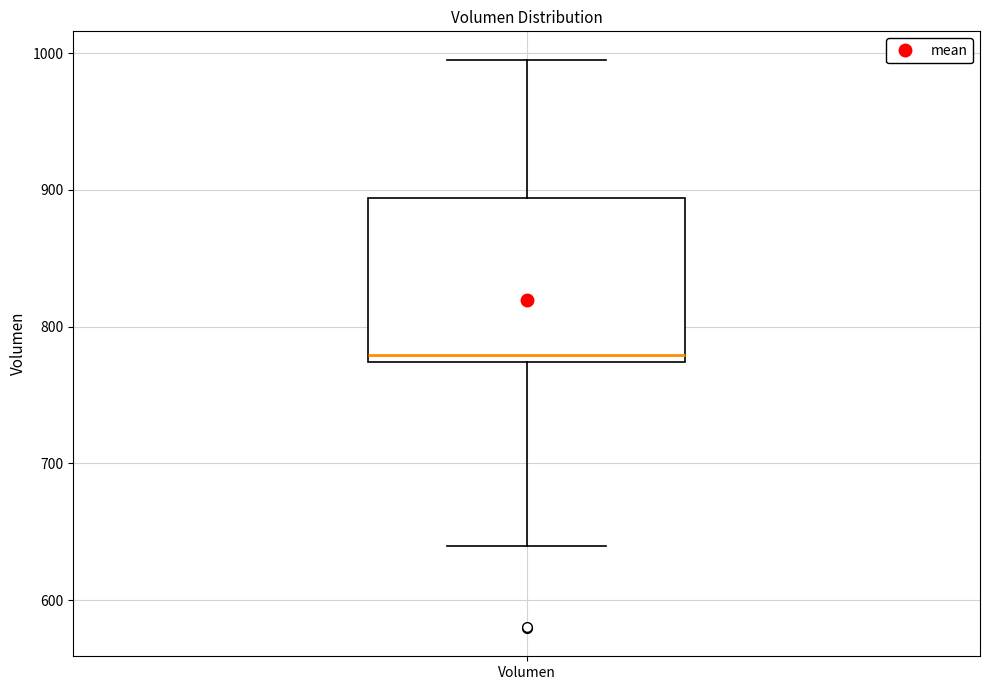

Transcribe this box plot: give where the median line is, the range the box spans, and where the two whiskers end, as read against the y-axis. The values are not printed on the chart, so give them approximately, as read against the axis.

median 780, box 770 to 890, whiskers 640 to 1000